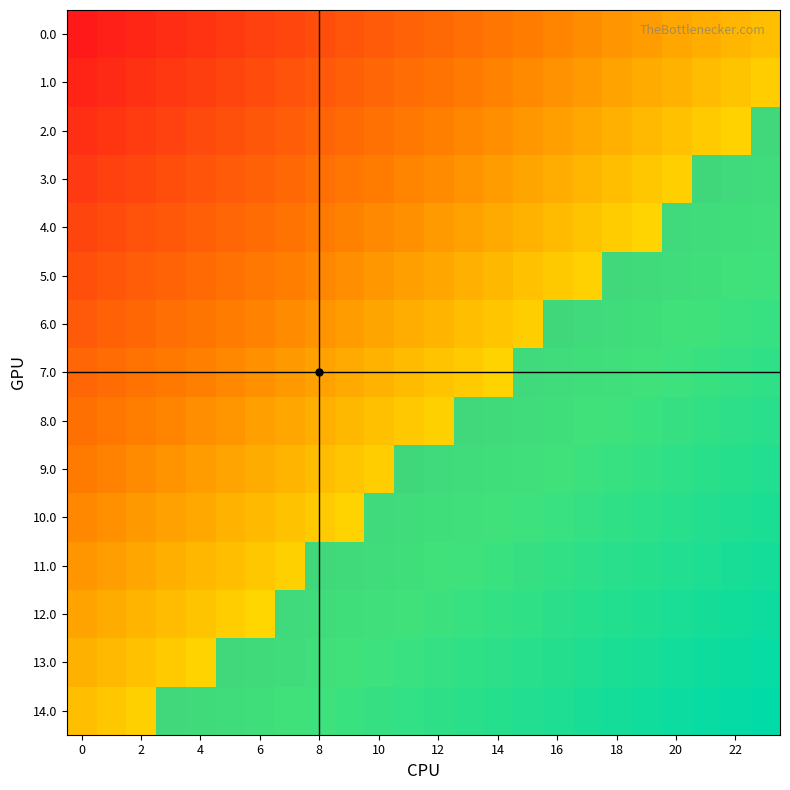

Reading left to right, list all the values displayed in this chart.

0.0: -1.0	-1.0	-0.9	-0.9	-0.8	-0.8	-0.7	-0.7	-0.7	-0.6	-0.6	-0.5	-0.5	-0.4	-0.4	-0.3	-0.3	-0.3	-0.2	-0.2	-0.1	-0.1	-0.0	0.0
1.0: -0.9	-0.9	-0.8	-0.8	-0.8	-0.7	-0.7	-0.6	-0.6	-0.5	-0.5	-0.5	-0.4	-0.4	-0.3	-0.3	-0.2	-0.2	-0.1	-0.1	-0.1	-0.0	0.0	0.1
2.0: -0.9	-0.8	-0.8	-0.7	-0.7	-0.6	-0.6	-0.6	-0.5	-0.5	-0.4	-0.4	-0.3	-0.3	-0.2	-0.2	-0.2	-0.1	-0.1	-0.0	0.0	0.1	0.1	0.1
3.0: -0.8	-0.7	-0.7	-0.7	-0.6	-0.6	-0.5	-0.5	-0.4	-0.4	-0.4	-0.3	-0.3	-0.2	-0.2	-0.1	-0.1	-0.0	-0.0	0.0	0.1	0.1	0.2	0.2
4.0: -0.7	-0.7	-0.6	-0.6	-0.5	-0.5	-0.5	-0.4	-0.4	-0.3	-0.3	-0.2	-0.2	-0.1	-0.1	-0.1	-0.0	0.0	0.1	0.1	0.2	0.2	0.2	0.3
5.0: -0.6	-0.6	-0.6	-0.5	-0.5	-0.4	-0.4	-0.3	-0.3	-0.3	-0.2	-0.2	-0.1	-0.1	-0.0	0.0	0.1	0.1	0.1	0.2	0.2	0.3	0.3	0.4
6.0: -0.6	-0.5	-0.5	-0.4	-0.4	-0.4	-0.3	-0.3	-0.2	-0.2	-0.1	-0.1	-0.0	-0.0	0.0	0.1	0.1	0.2	0.2	0.3	0.3	0.3	0.4	0.4
7.0: -0.5	-0.5	-0.4	-0.4	-0.3	-0.3	-0.2	-0.2	-0.2	-0.1	-0.1	-0.0	0.0	0.1	0.1	0.2	0.2	0.2	0.3	0.3	0.4	0.4	0.5	0.5
8.0: -0.4	-0.4	-0.3	-0.3	-0.3	-0.2	-0.2	-0.1	-0.1	-0.0	0.0	0.0	0.1	0.1	0.2	0.2	0.3	0.3	0.4	0.4	0.4	0.5	0.5	0.6
9.0: -0.4	-0.3	-0.3	-0.2	-0.2	-0.1	-0.1	-0.1	-0.0	0.0	0.1	0.1	0.2	0.2	0.3	0.3	0.3	0.4	0.4	0.5	0.5	0.6	0.6	0.6
10.0: -0.3	-0.2	-0.2	-0.2	-0.1	-0.1	-0.0	0.0	0.1	0.1	0.1	0.2	0.2	0.3	0.3	0.4	0.4	0.5	0.5	0.5	0.6	0.6	0.7	0.7
11.0: -0.2	-0.2	-0.1	-0.1	-0.0	0.0	0.0	0.1	0.1	0.2	0.2	0.3	0.3	0.4	0.4	0.4	0.5	0.5	0.6	0.6	0.7	0.7	0.7	0.8
12.0: -0.1	-0.1	-0.1	-0.0	0.0	0.1	0.1	0.2	0.2	0.2	0.3	0.3	0.4	0.4	0.5	0.5	0.6	0.6	0.6	0.7	0.7	0.8	0.8	0.9
13.0: -0.1	-0.0	0.0	0.1	0.1	0.1	0.2	0.2	0.3	0.3	0.4	0.4	0.5	0.5	0.5	0.6	0.6	0.7	0.7	0.8	0.8	0.8	0.9	0.9
14.0: 0.0	0.0	0.1	0.1	0.2	0.2	0.3	0.3	0.3	0.4	0.4	0.5	0.5	0.6	0.6	0.7	0.7	0.7	0.8	0.8	0.9	0.9	1.0	1.0